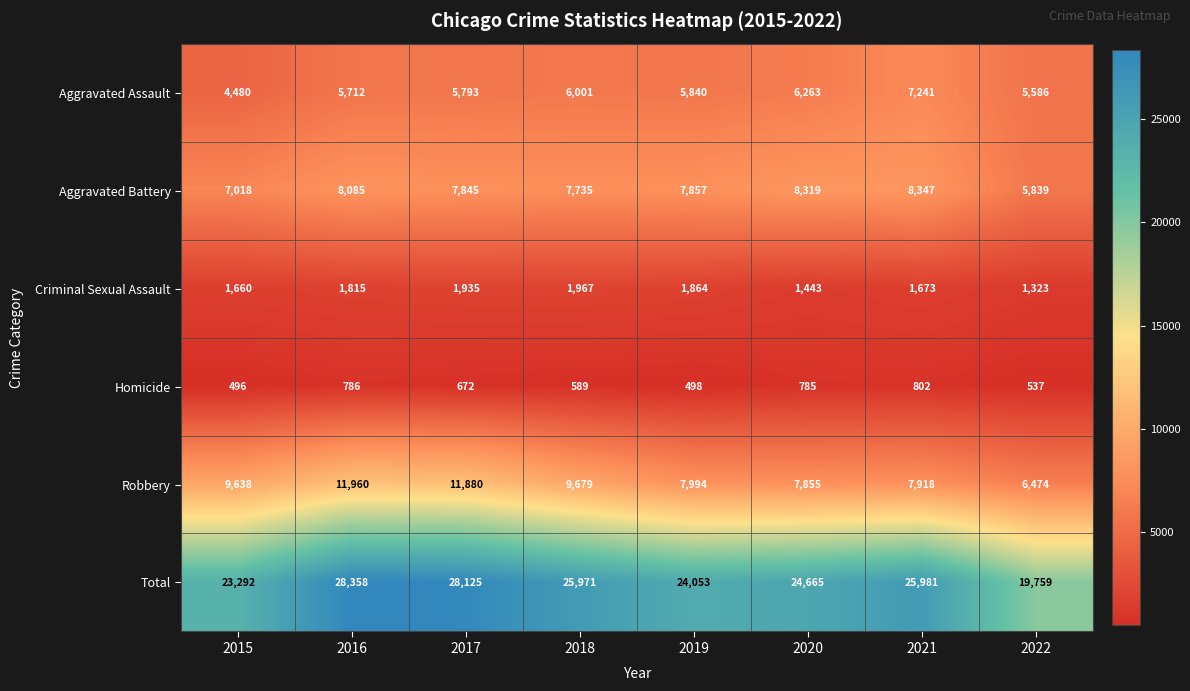

Count the number of categories in the chart.

8